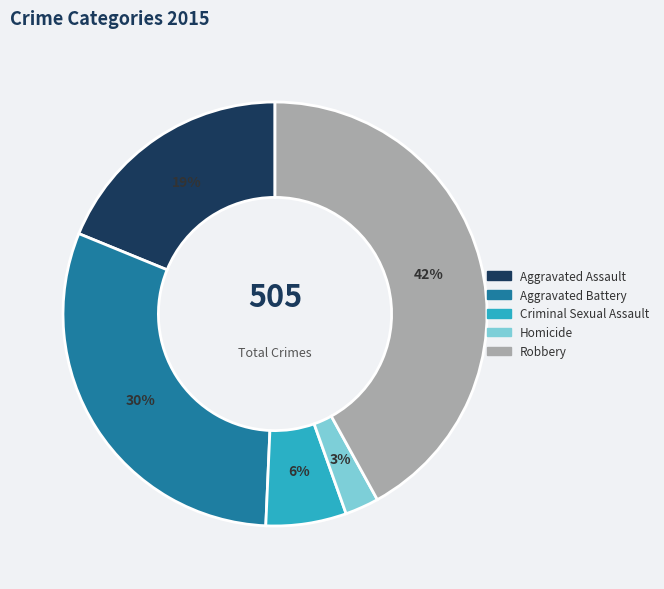

True or false: Robbery accounts for 48% of the total.

False